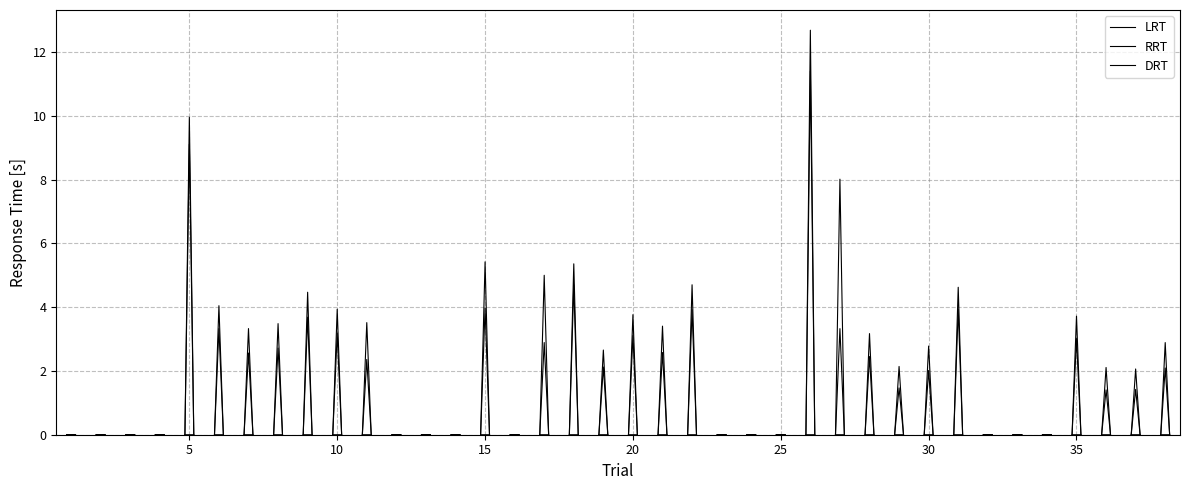

True or false: DRT and RRT intersect in this chart.

False